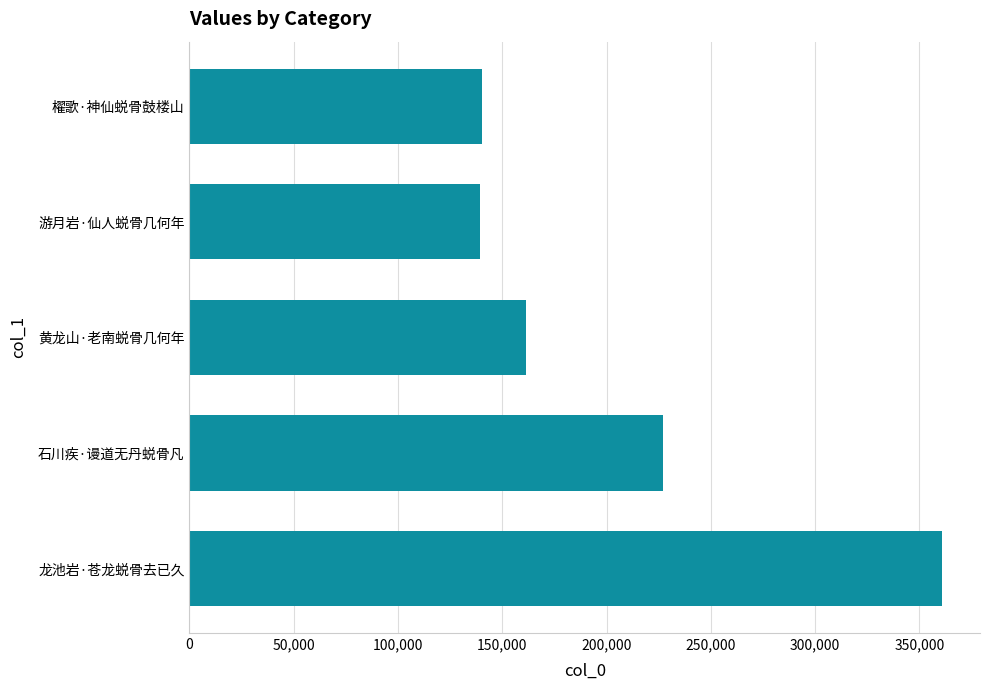

Count the number of categories in the chart.

5